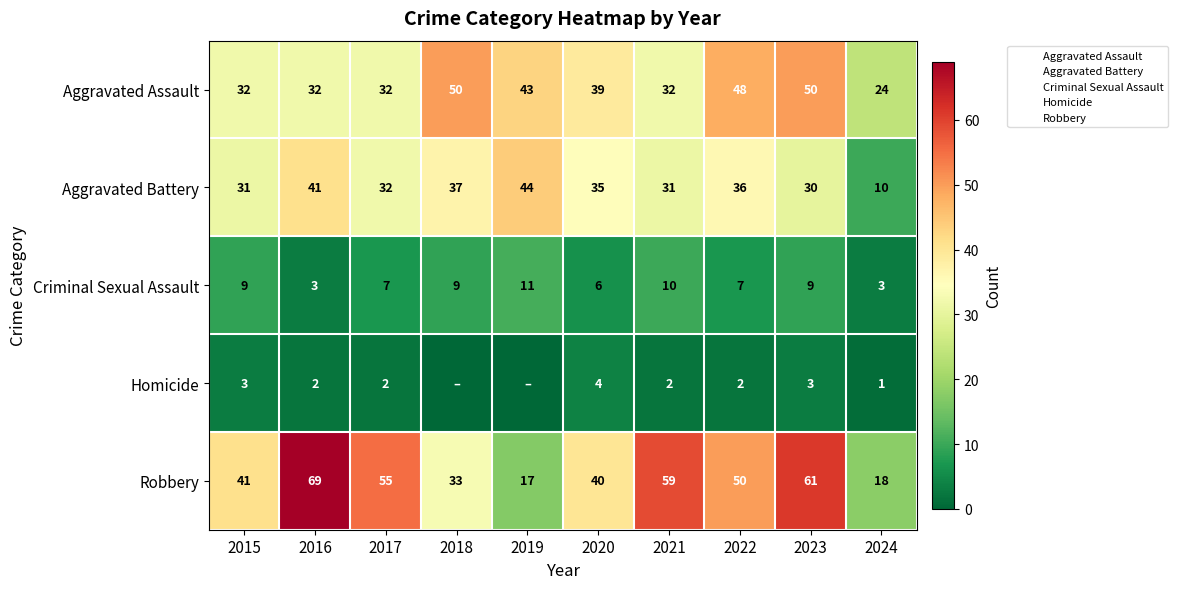

List the labels in order of Aggravated Battery value, largest first.

2019, 2016, 2018, 2022, 2020, 2017, 2015, 2021, 2023, 2024